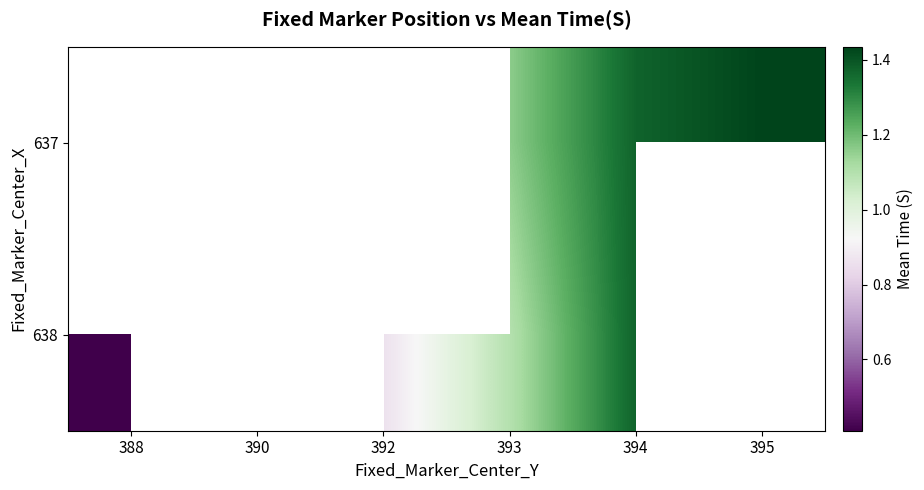

At which label does 638 first exceed 1?

393